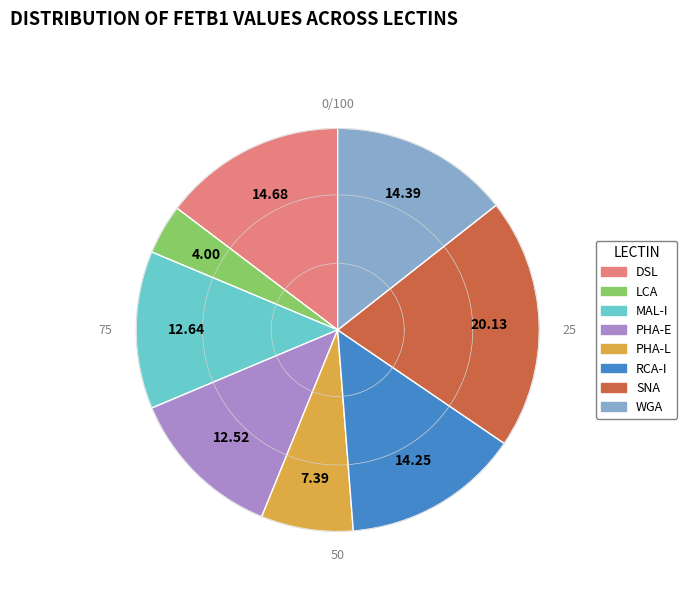

Is there any slice that represents more than half of the pie?

No